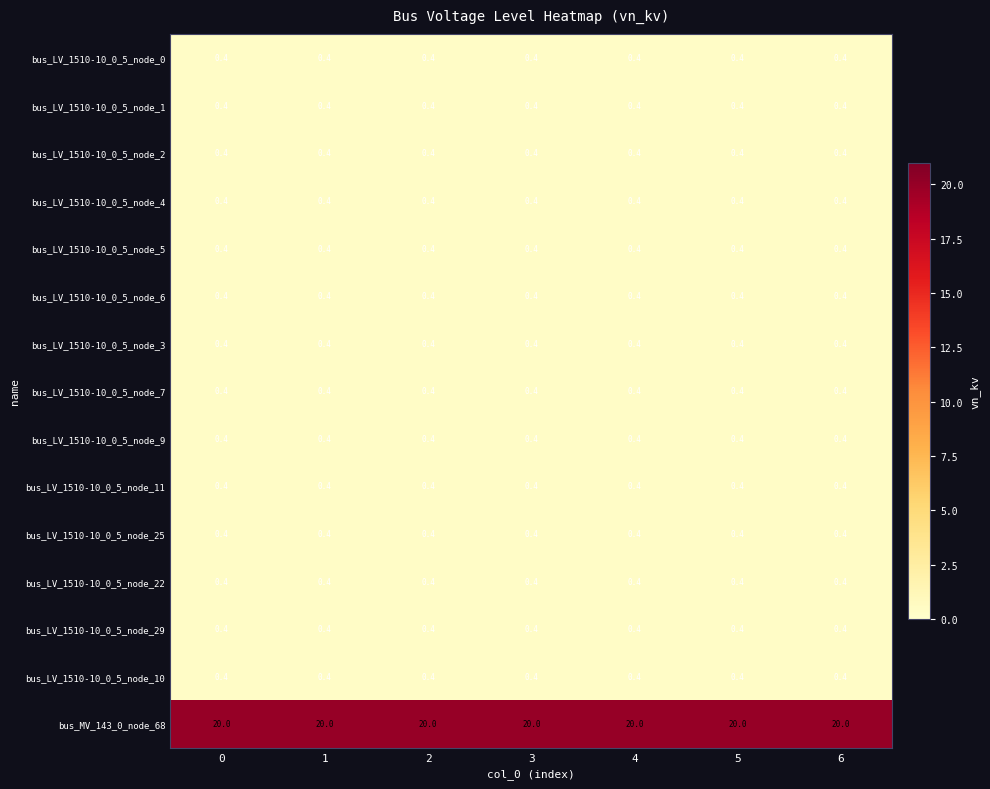

What is the approximate value of bus_LV_1510-10_0_5_node_4 at 6?

0.4